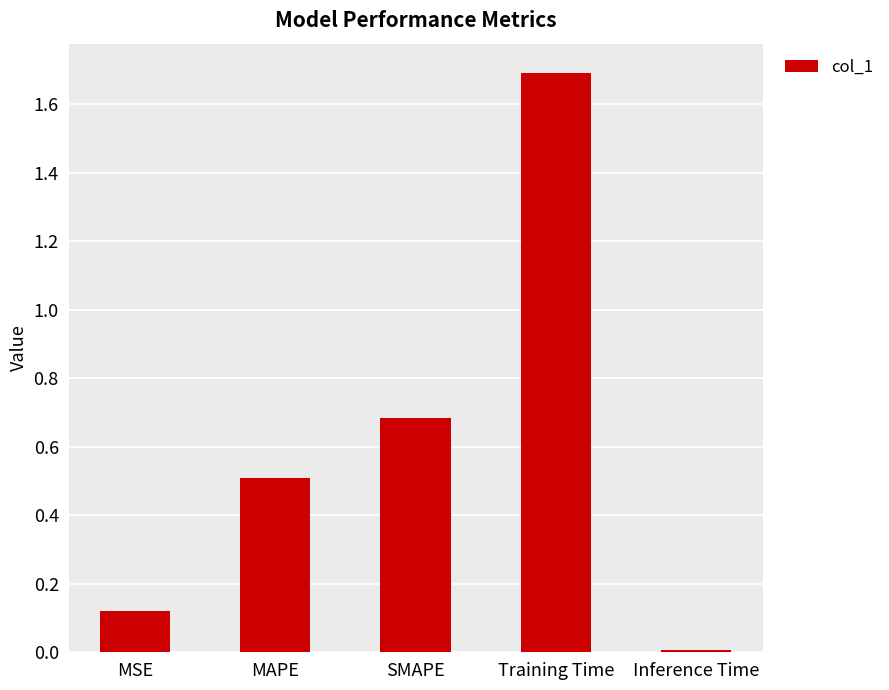

List the labels in order of value, smallest first.

Inference Time, MSE, MAPE, SMAPE, Training Time